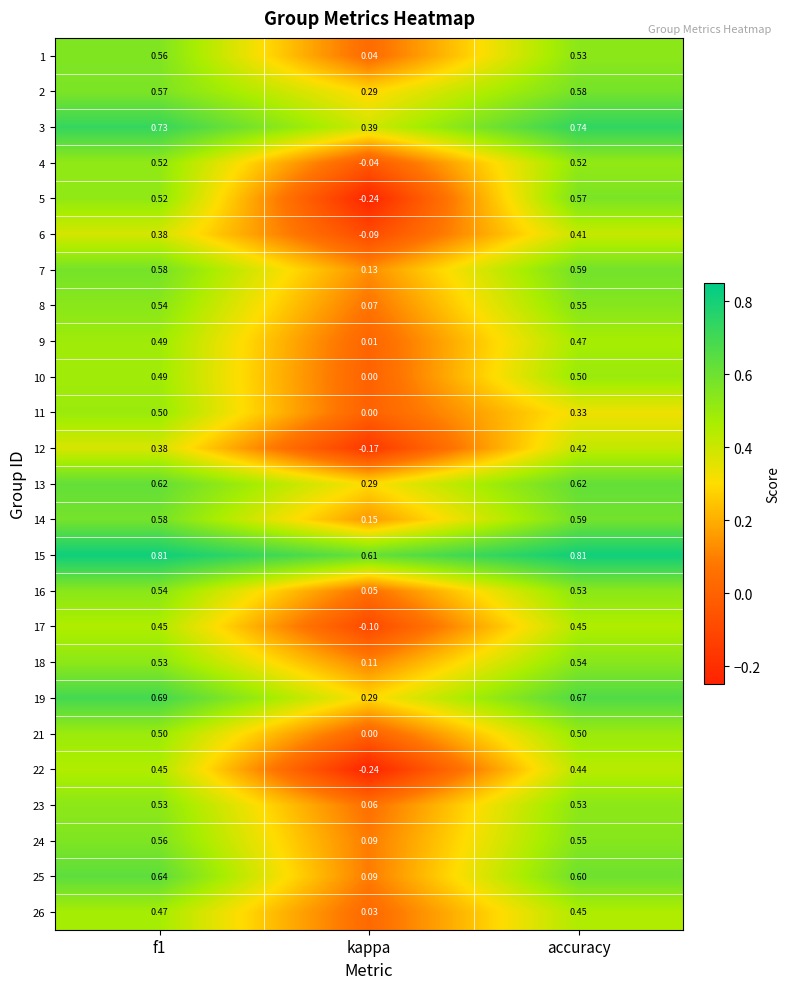

Which label corresponds to the smallest value in the chart?

kappa